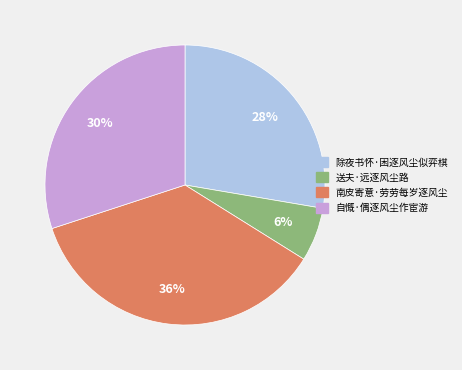

How many segments does this pie chart have?

4